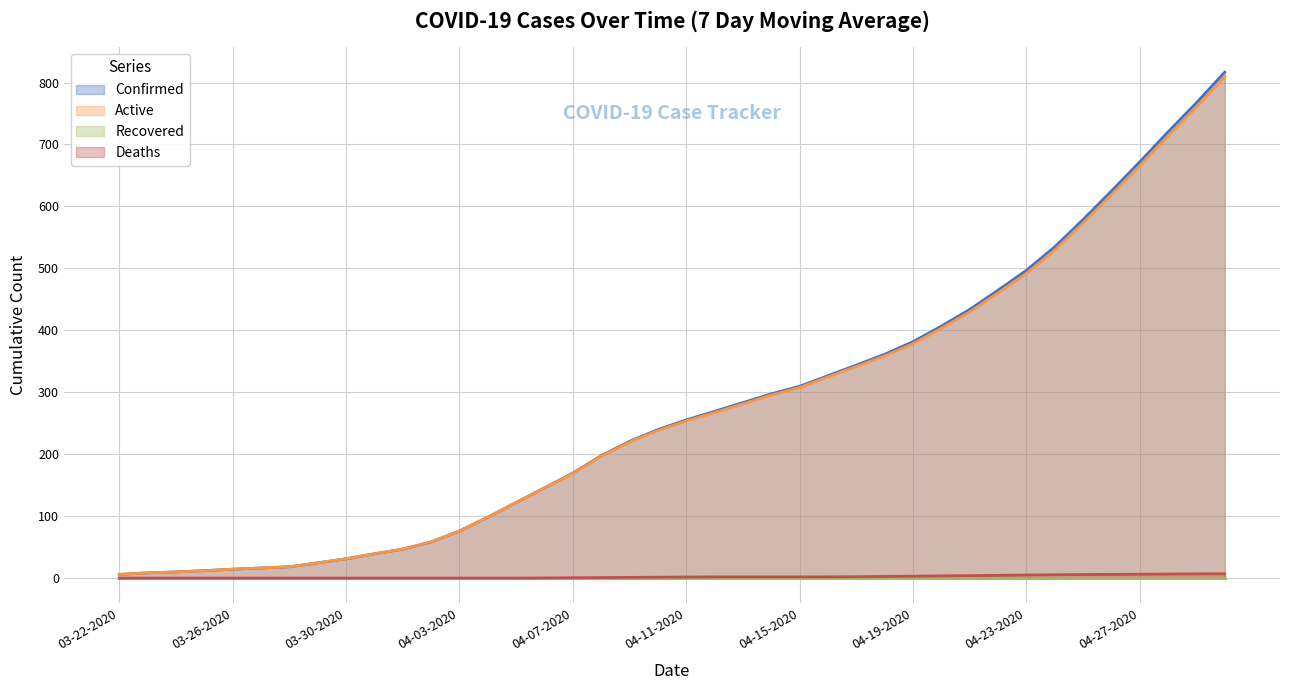

What is the total value across all series at 04-19-2020?

763.1